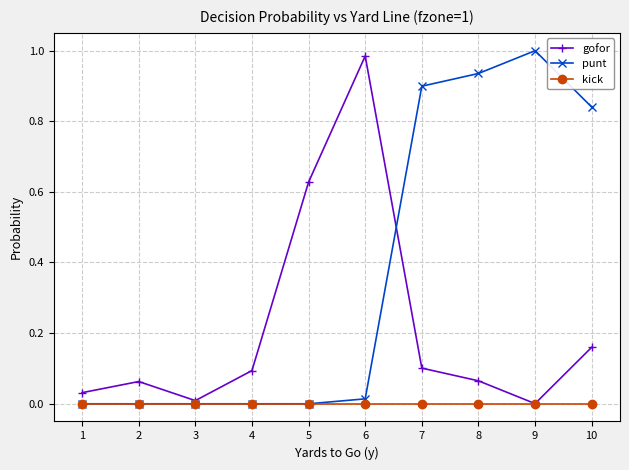

Which series has the largest total across all categories?

punt